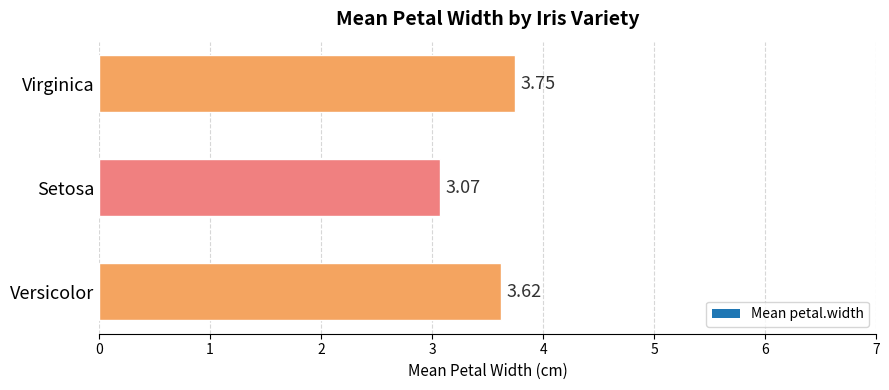

Are the bars horizontal?

Yes